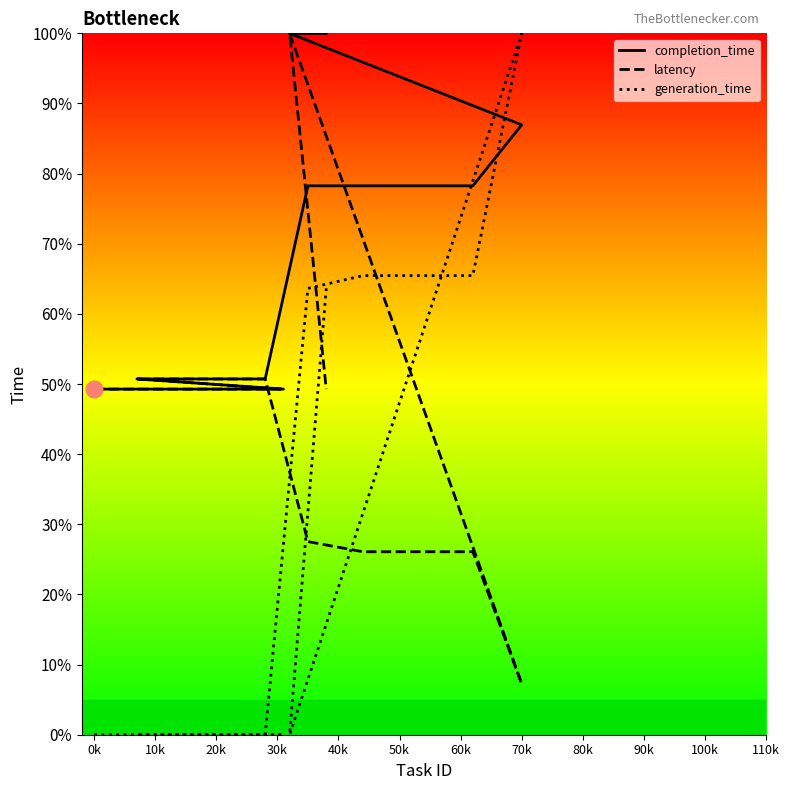

What is the difference between the maximum and minimum values in the latency series?

92.8